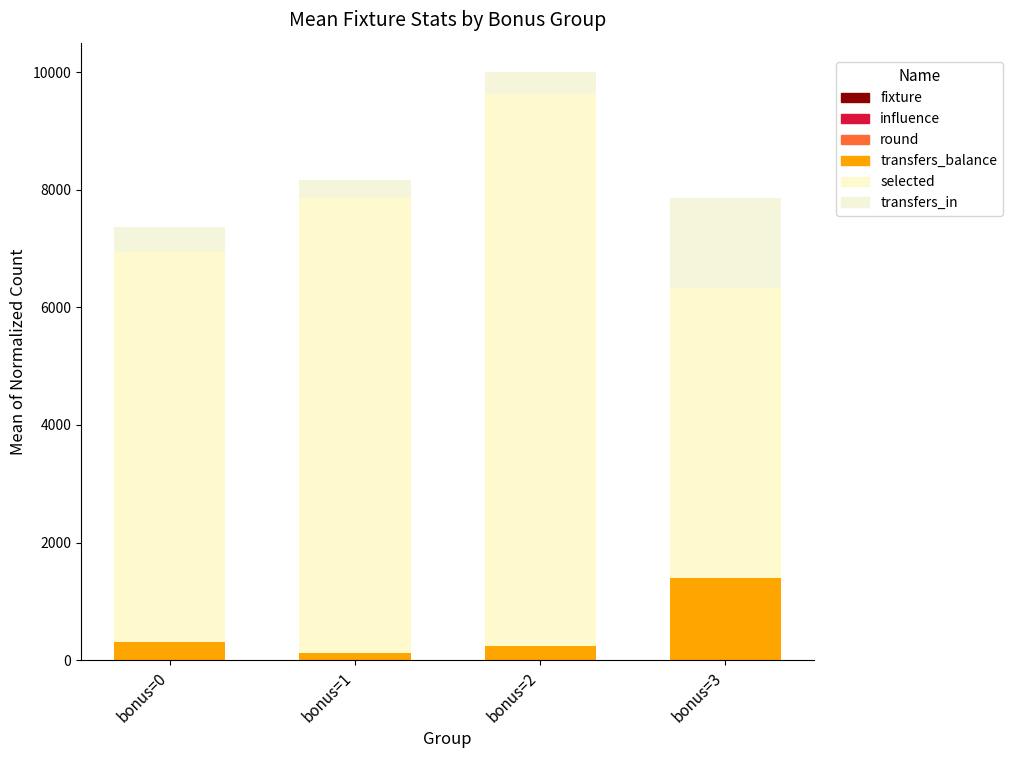

Between bonus=2 and bonus=3, which series saw the biggest shift?

selected